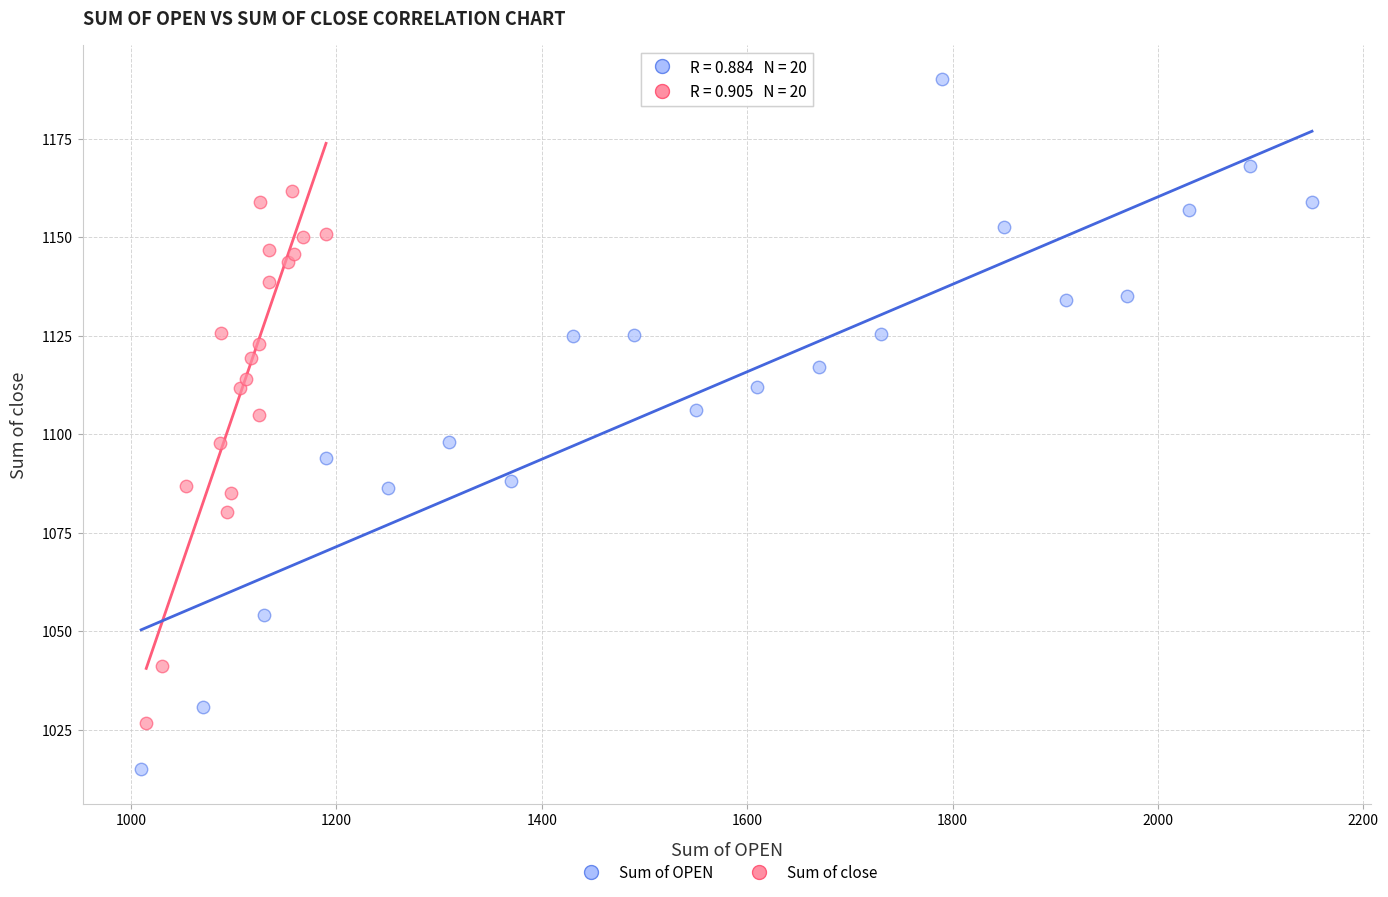

What are all the series names shown in the legend?

Sum of OPEN, Sum of close